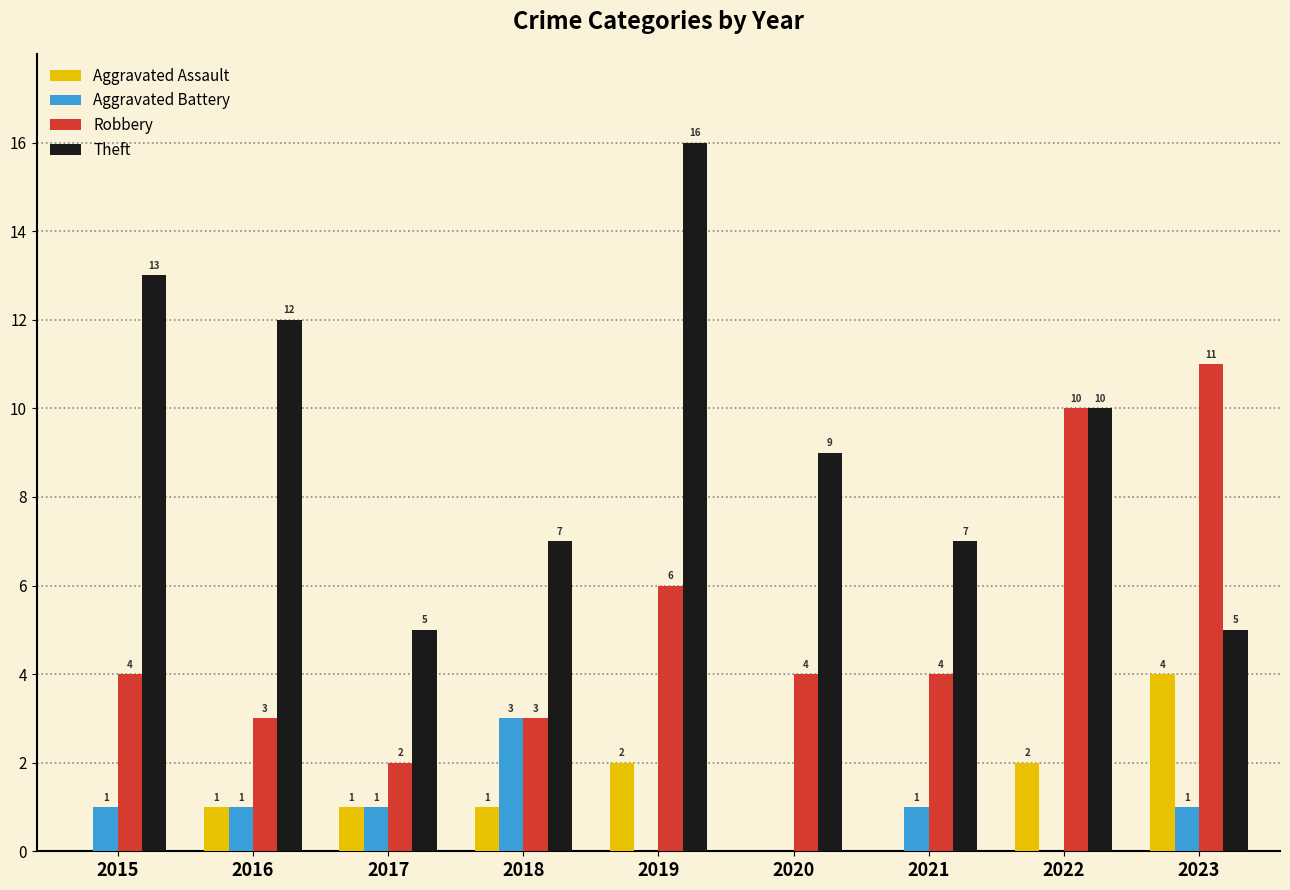

What is the spread (max minus min) of values at 2016?

11